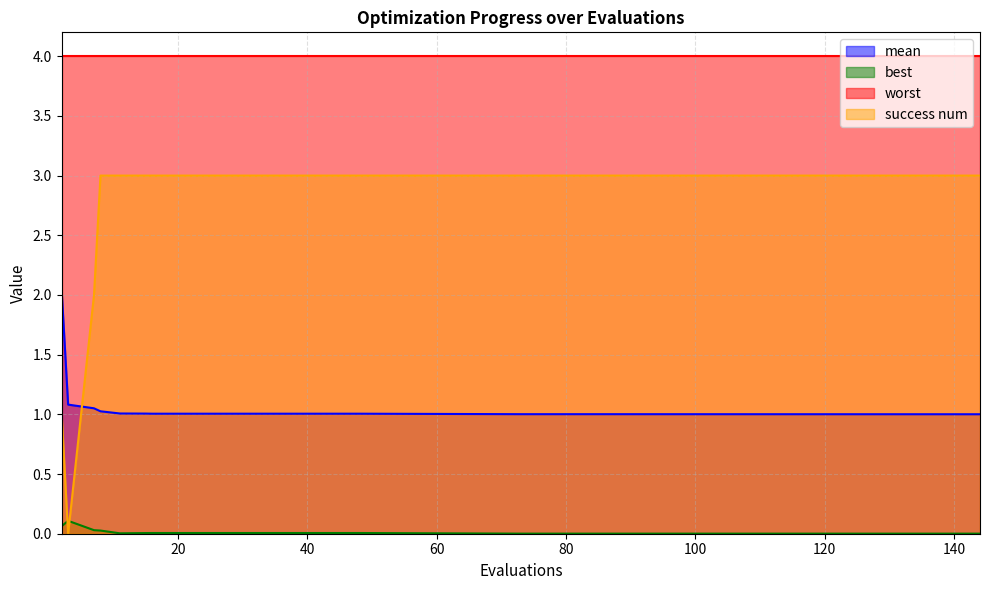

What are all the series names shown in the legend?

mean, best, worst, success num